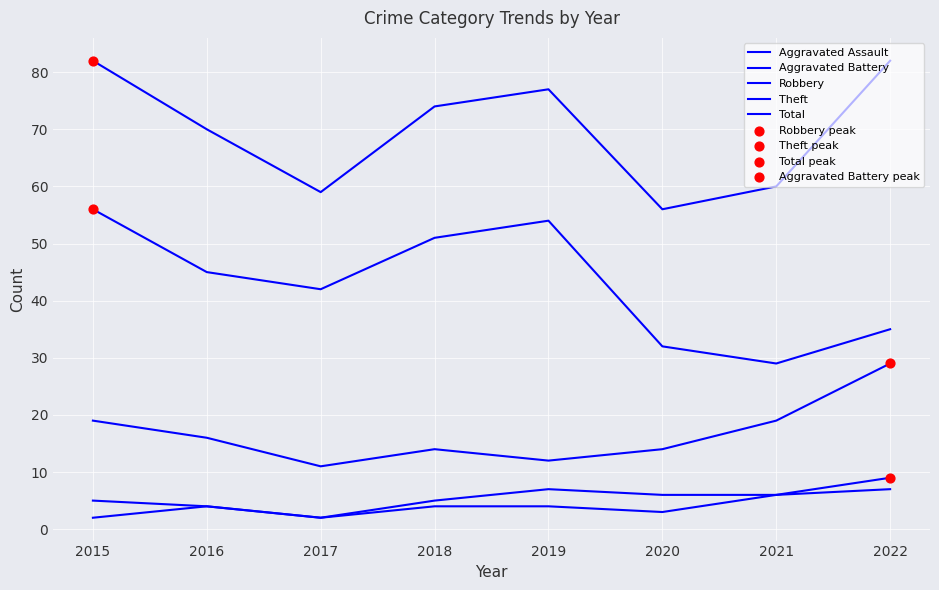

How many lines are shown in the chart?

5